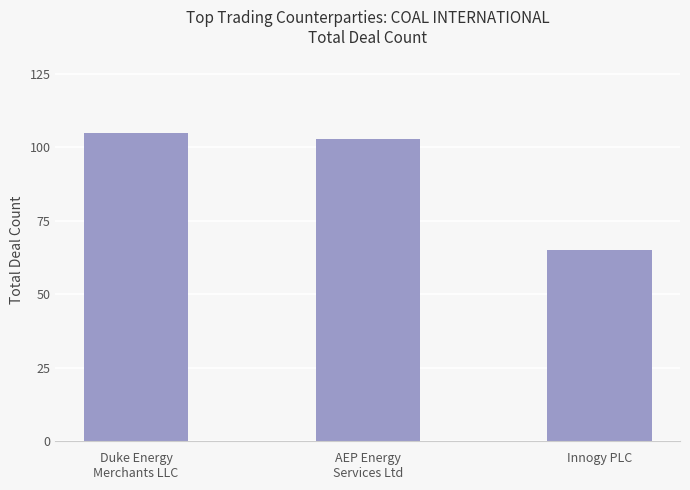

What is the difference between the maximum and minimum values?

40